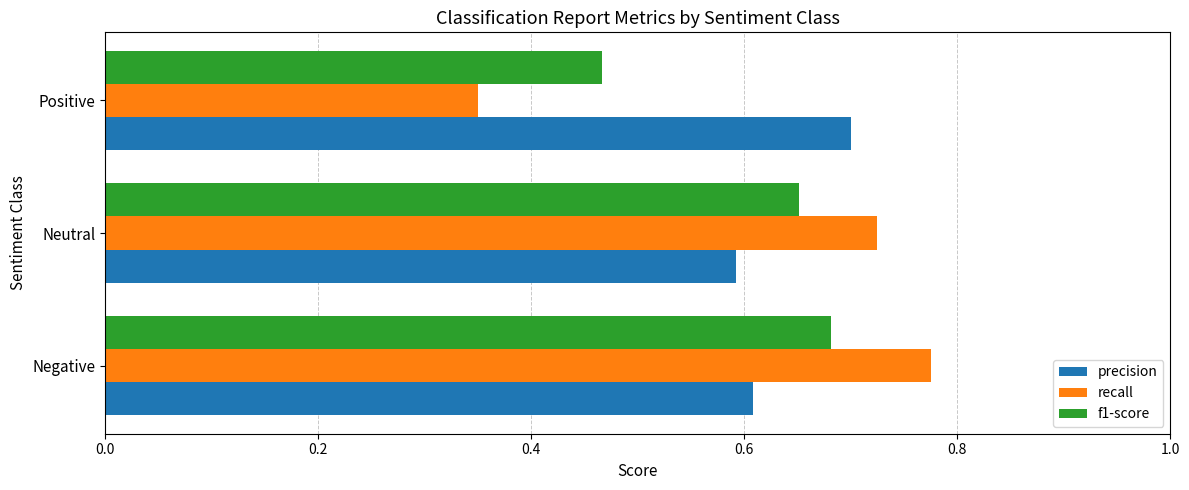

What is the difference between the second highest and minimum values in the recall series?

0.4